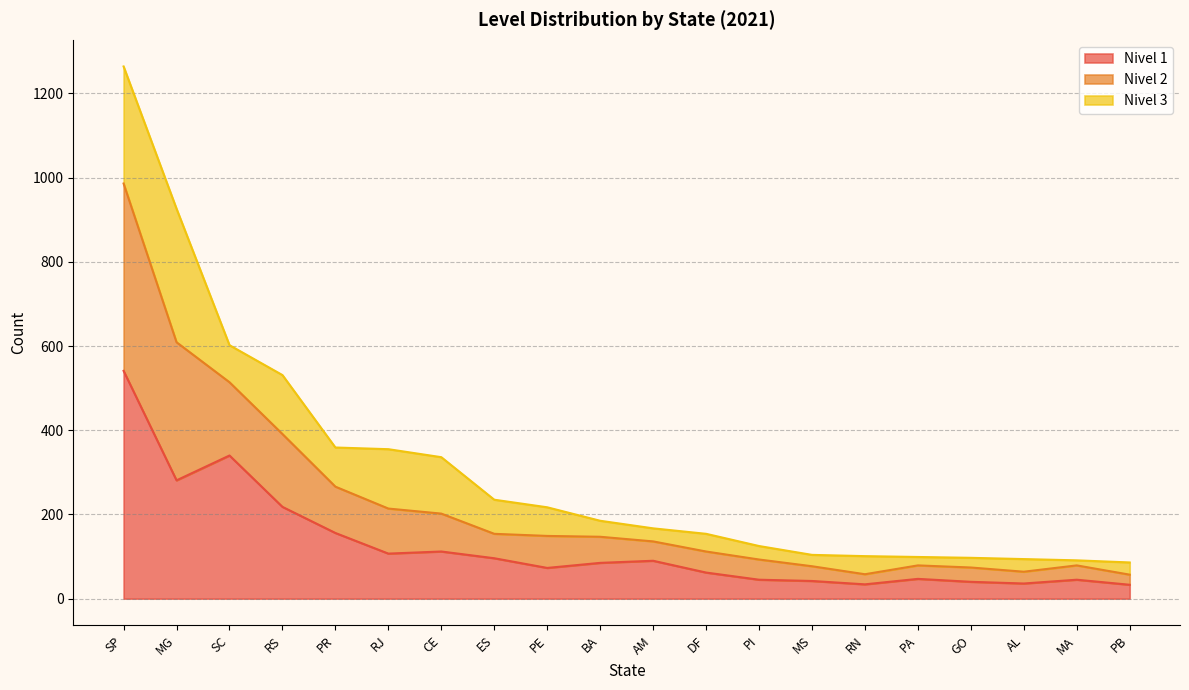

The value of Nivel 1 at PI is 45. True or false?

True